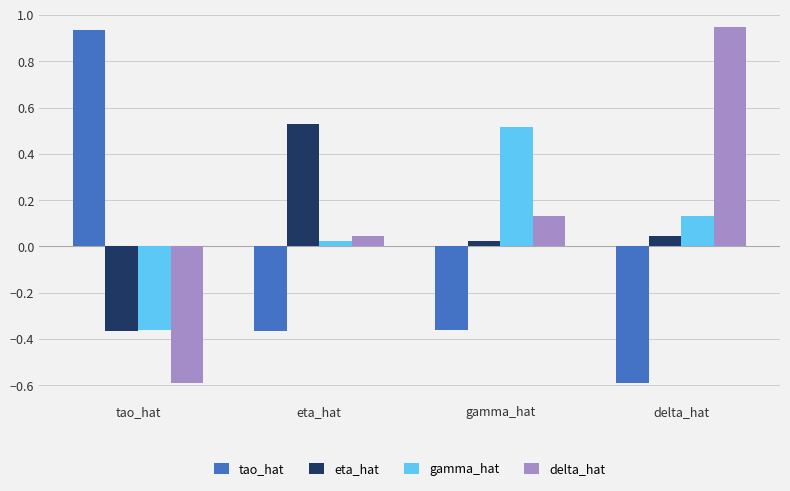

What position from the left is delta_hat?

4